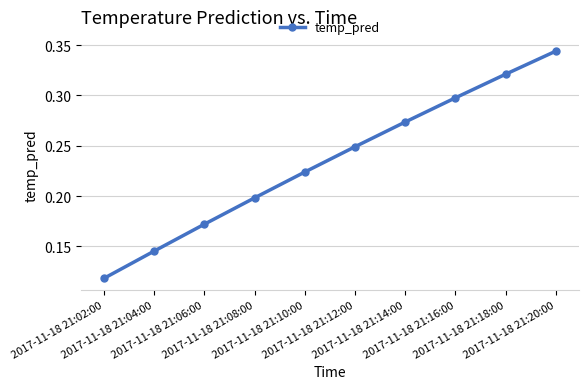

What is the label of the 9th point from the right?

2017-11-18 21:04:00